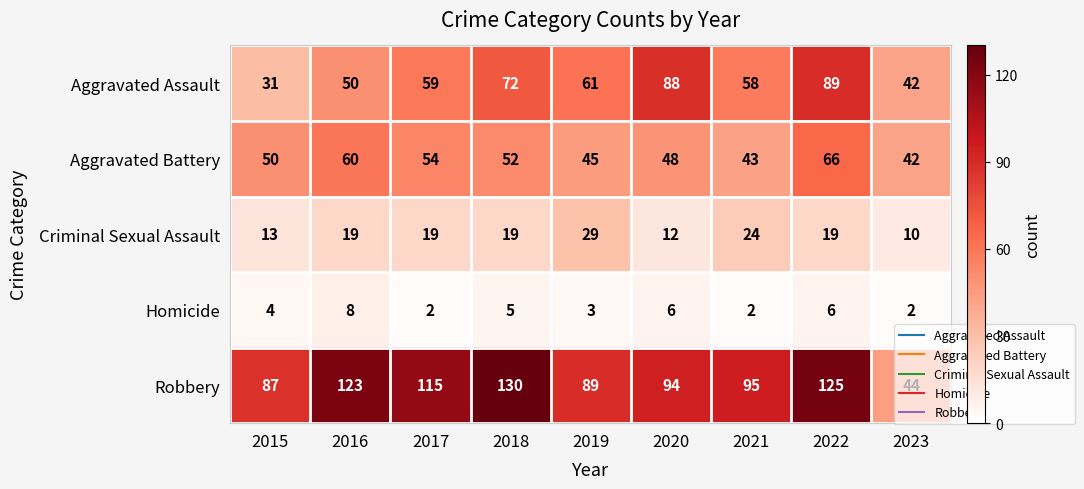

Which category has the lowest value in the Aggravated Assault series?

2015